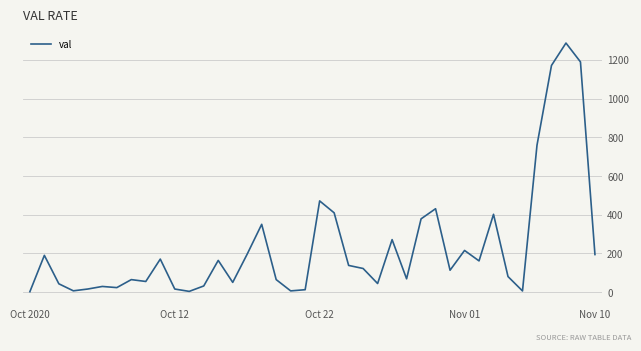

What is the greatest value displayed?

1287.6